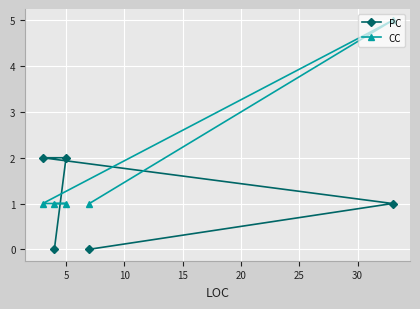

How many lines are shown in the chart?

2